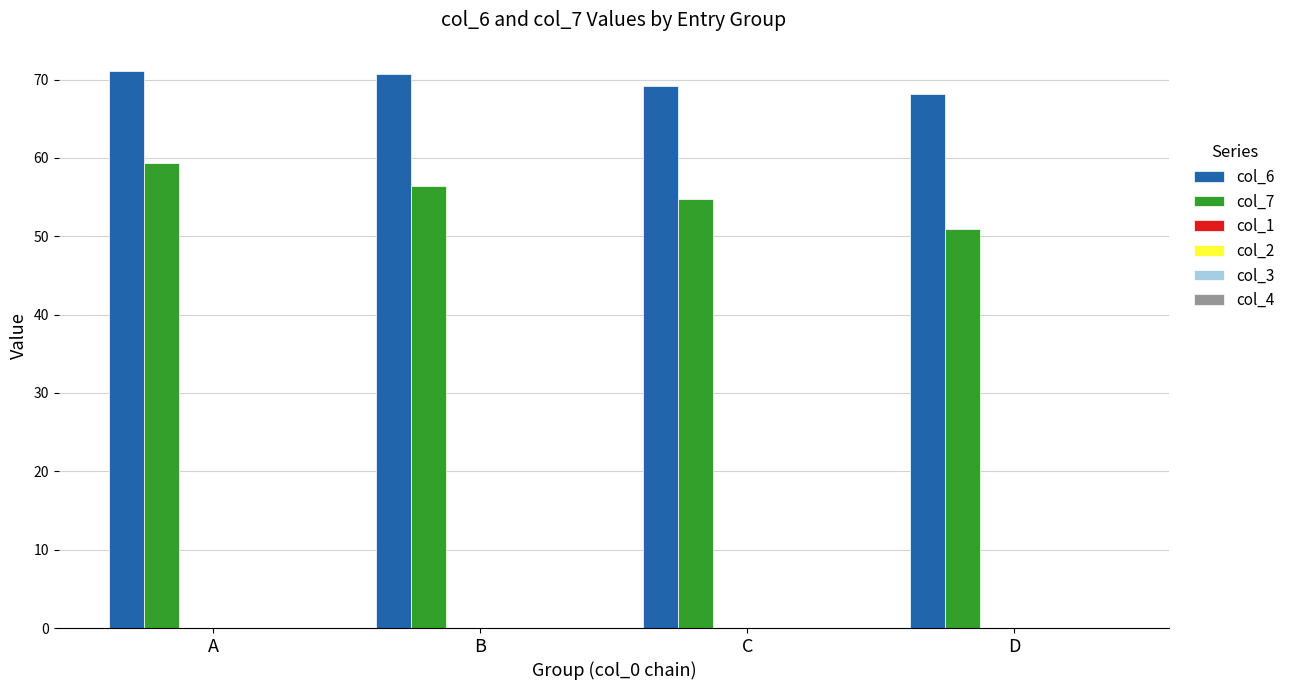

What is the maximum value shown in the chart?

71.1